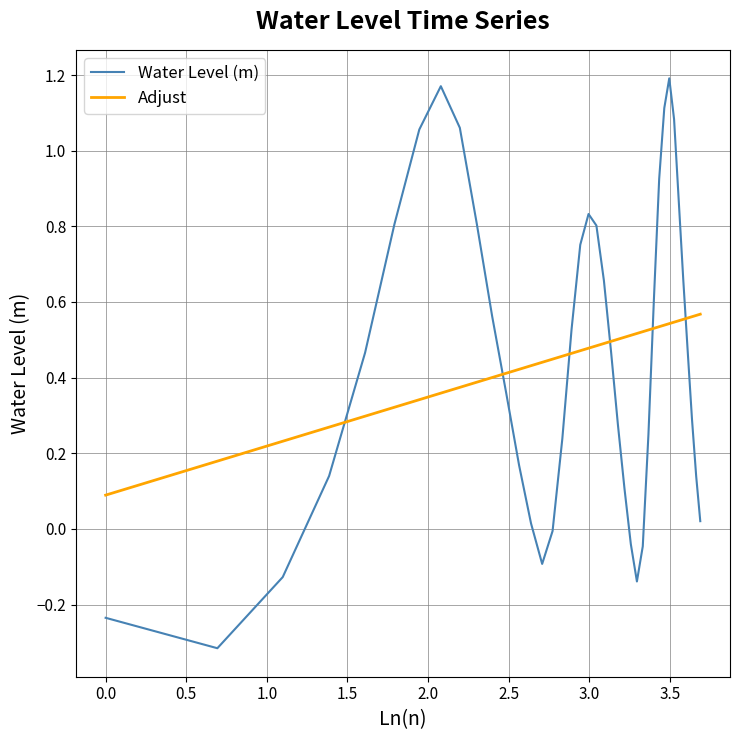

What is the minimum value shown in the chart?

-0.3